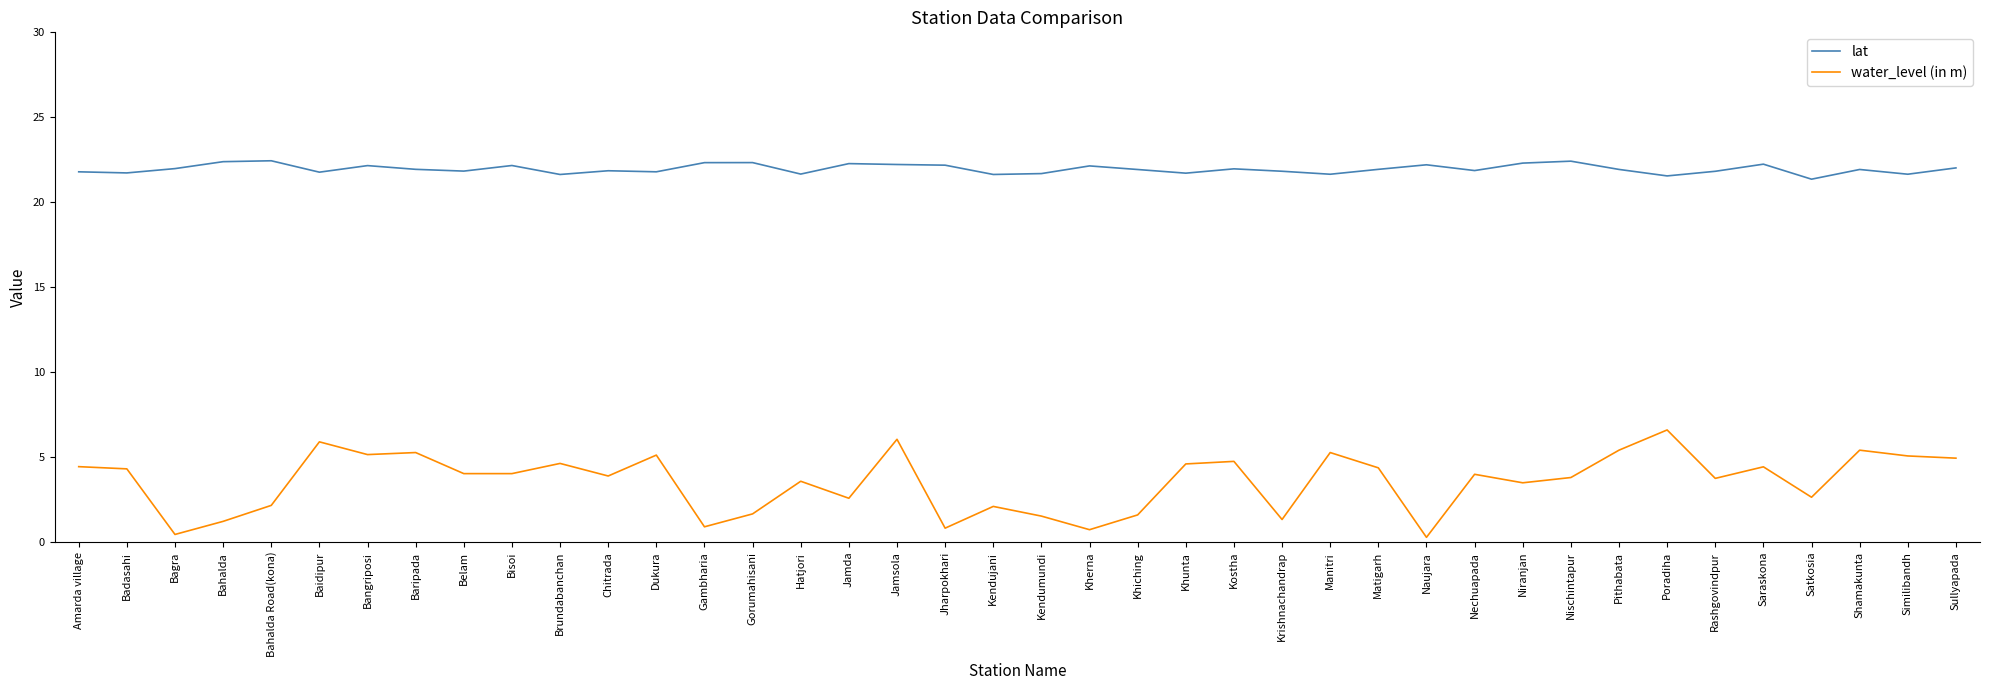

True or false: lat and water_level (in m) intersect in this chart.

False